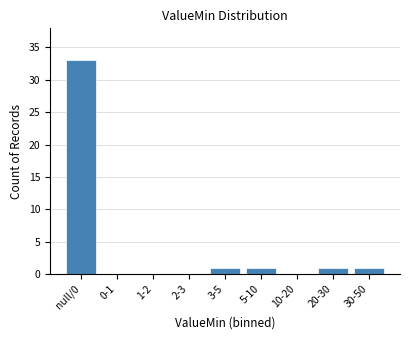

Reading right to left, what are all the values shown in this chart?

30-50=1	20-30=1	10-20=0	5-10=1	3-5=1	2-3=0	1-2=0	0-1=0	null/0=33